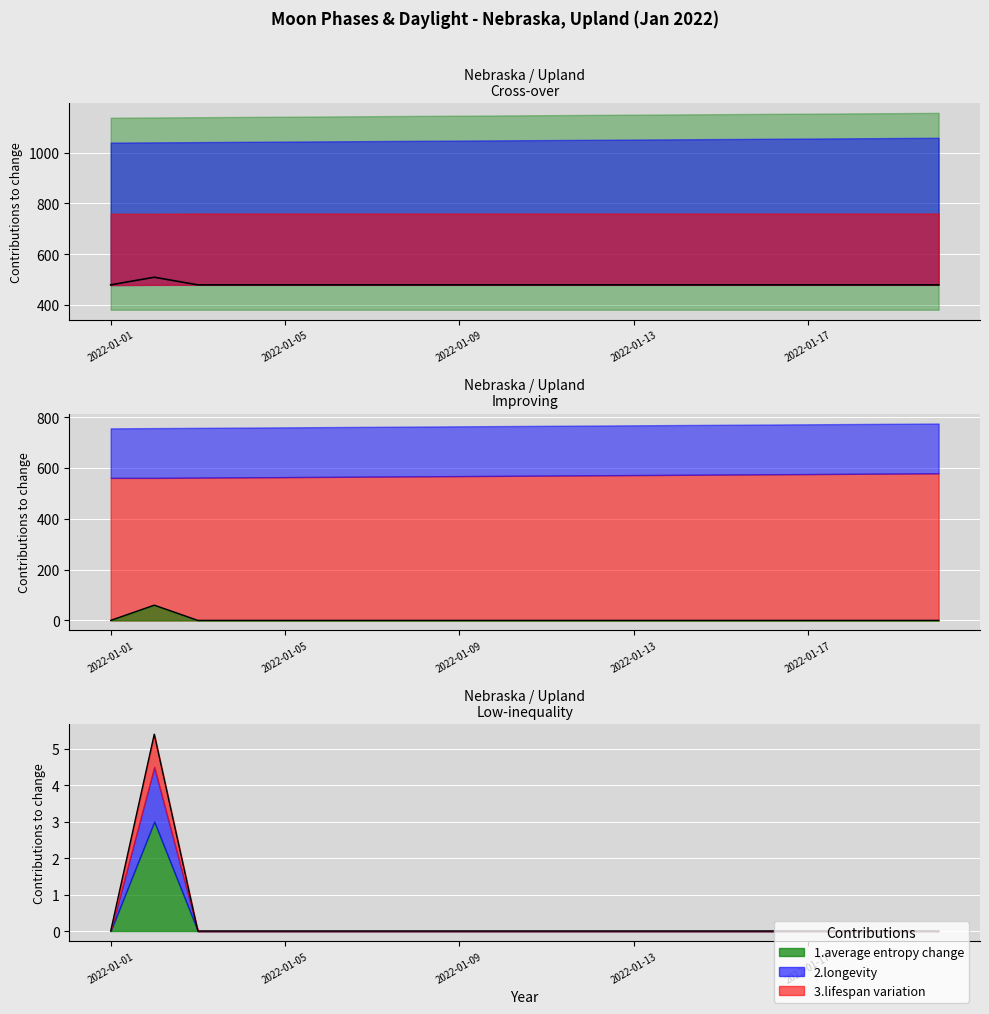

Is it true that the value at 2022-01-12 is 723?

False